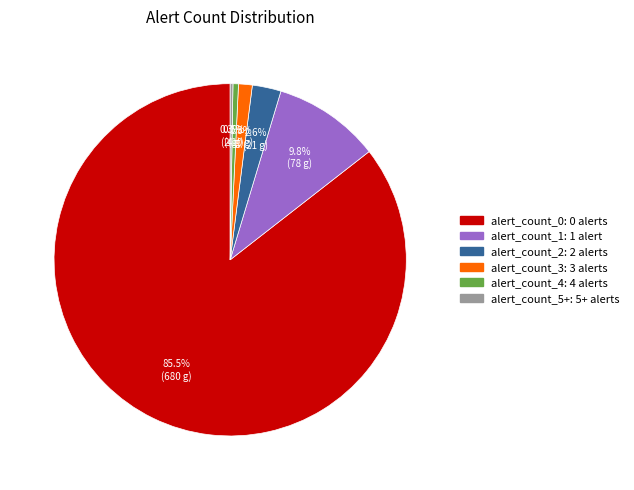

Between alert_count_4 and alert_count_1, which is larger?

alert_count_1